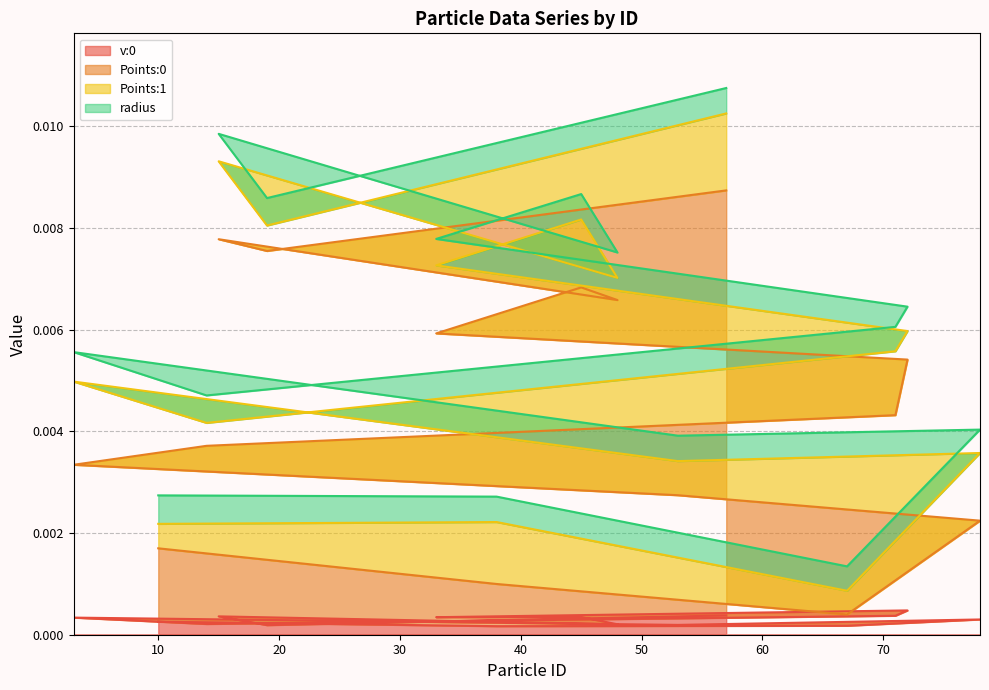

What is the sum of all Points:0 values?

0.1